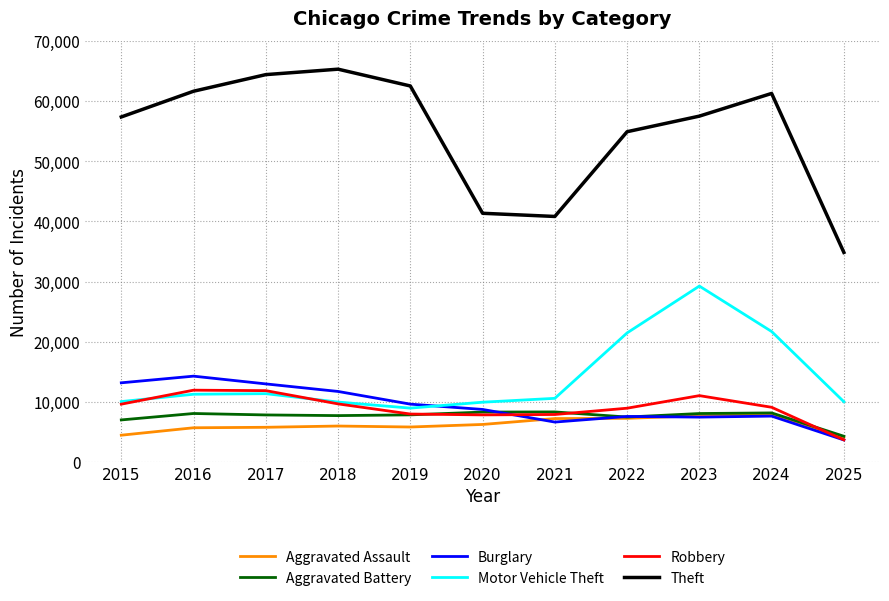

At which label does Robbery first exceed 9119?

2015